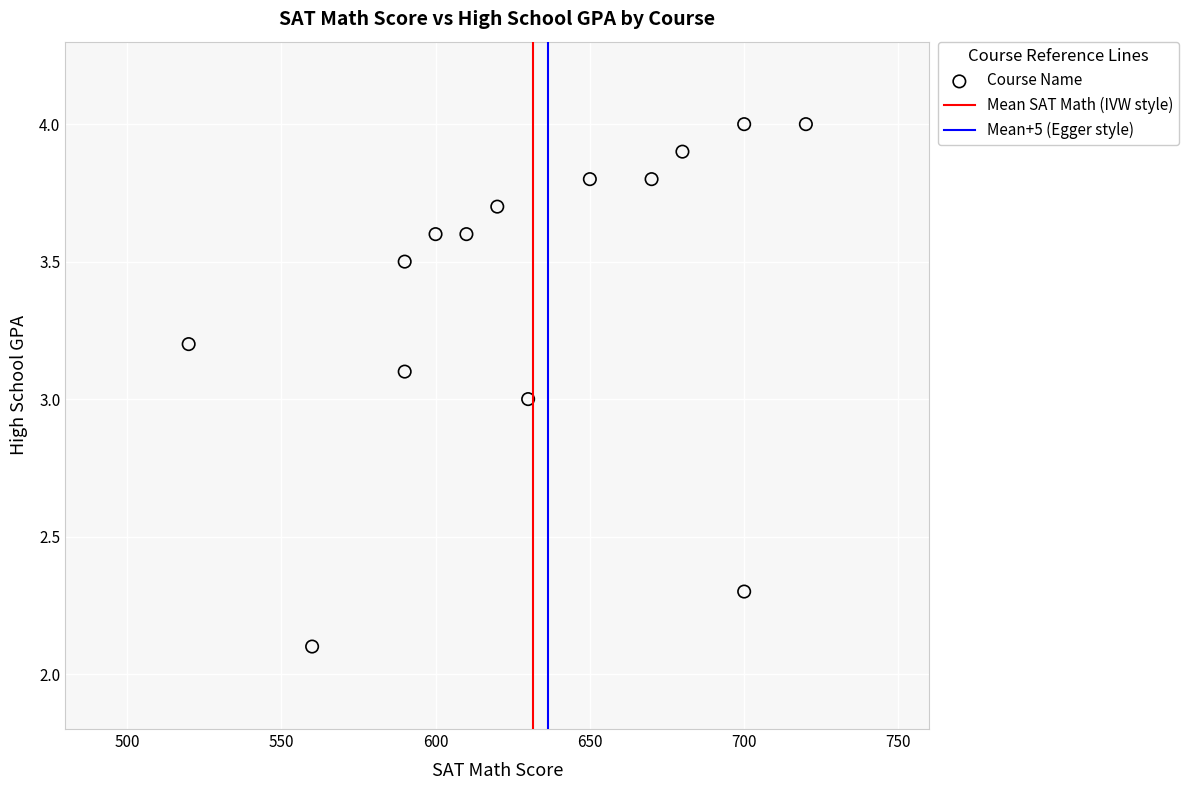

What is the range of Y values (max minus min)?

1.9